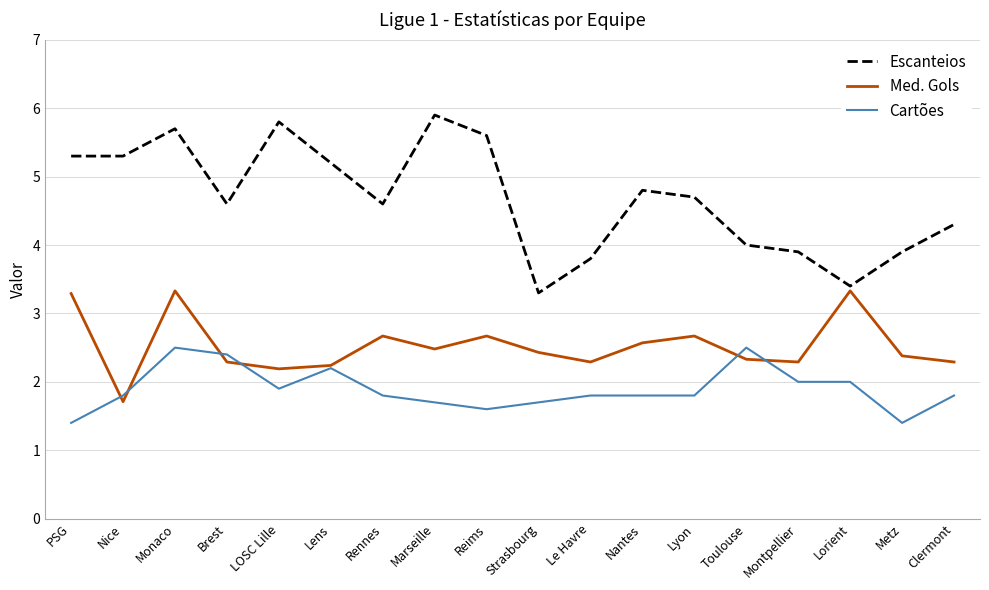

Is the value of Cartões at Lyon greater than the value of Med. Gols at PSG?

No